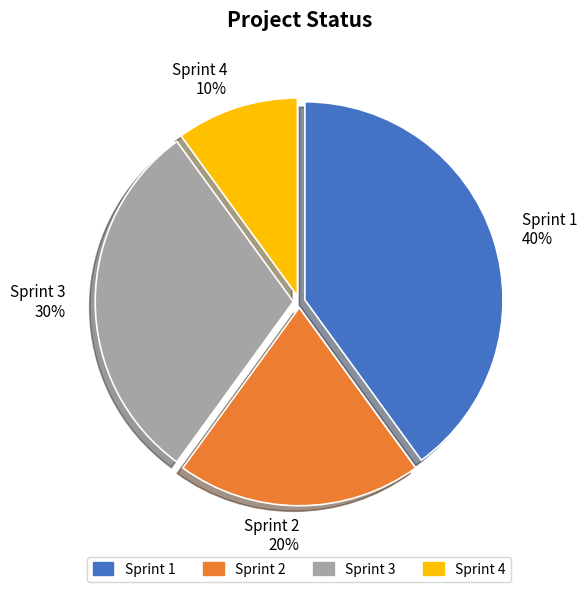

To the nearest percent, what portion does Sprint 3 represent?

30%